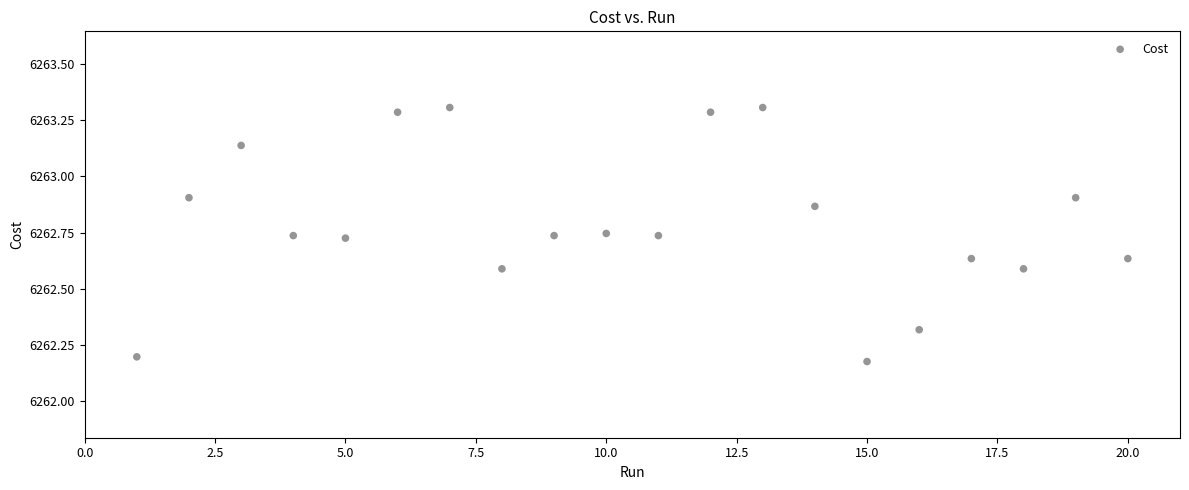

What is the range of Y values (max minus min)?

1.1